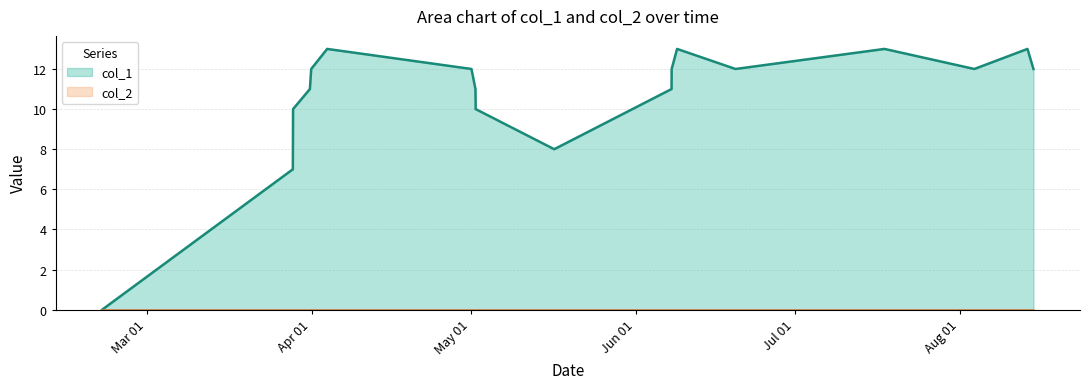

Which series has the largest range (max minus min)?

col_1